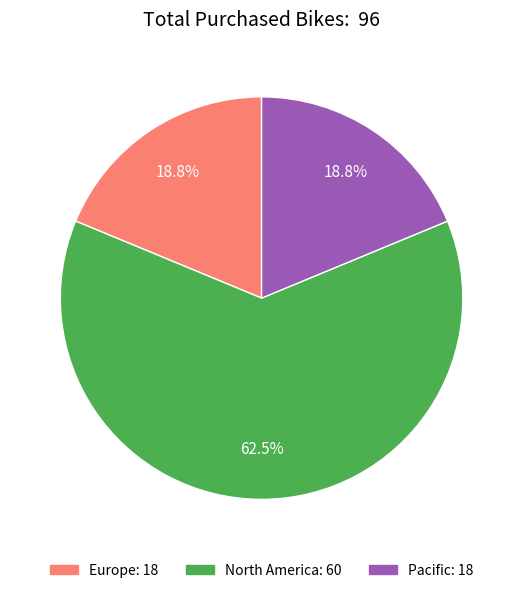

Which slice is the largest?

North America